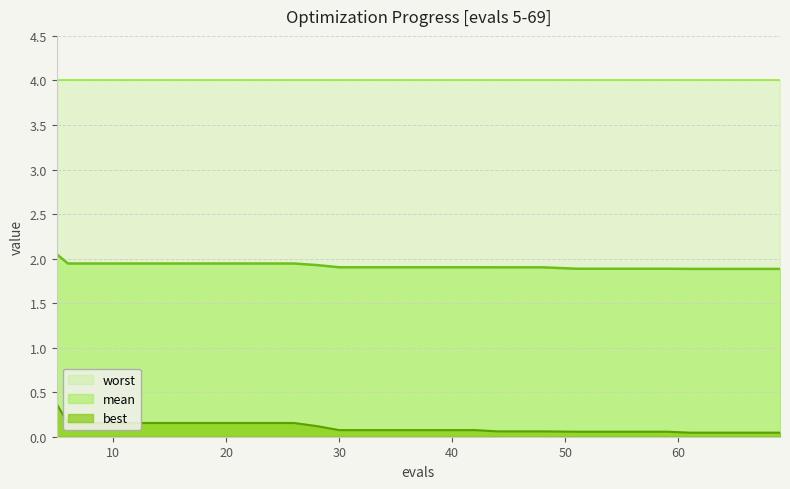

How many lines are shown in the chart?

3